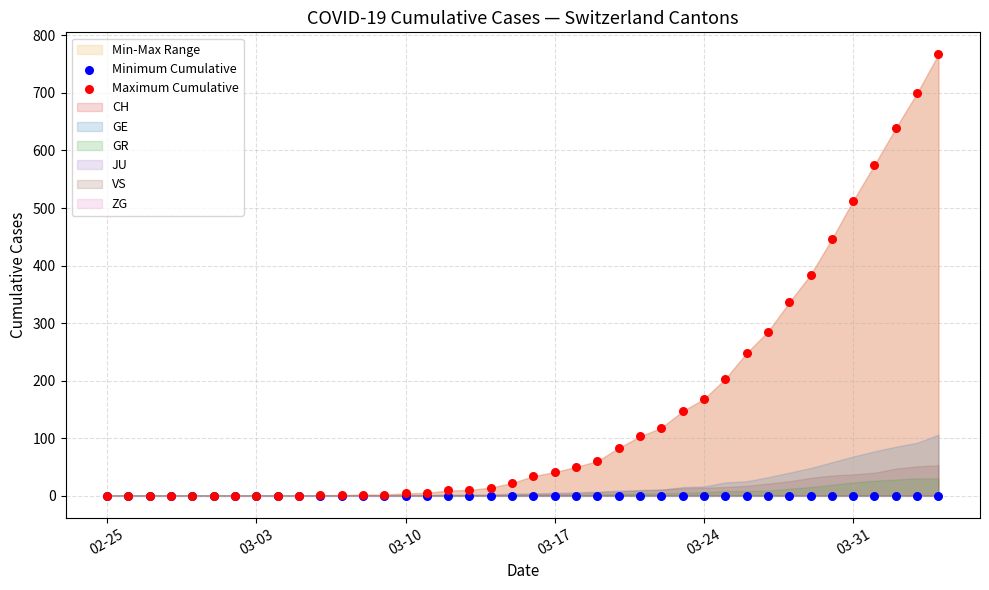

Which series contains the lowest Y value?

Minimum Cumulative